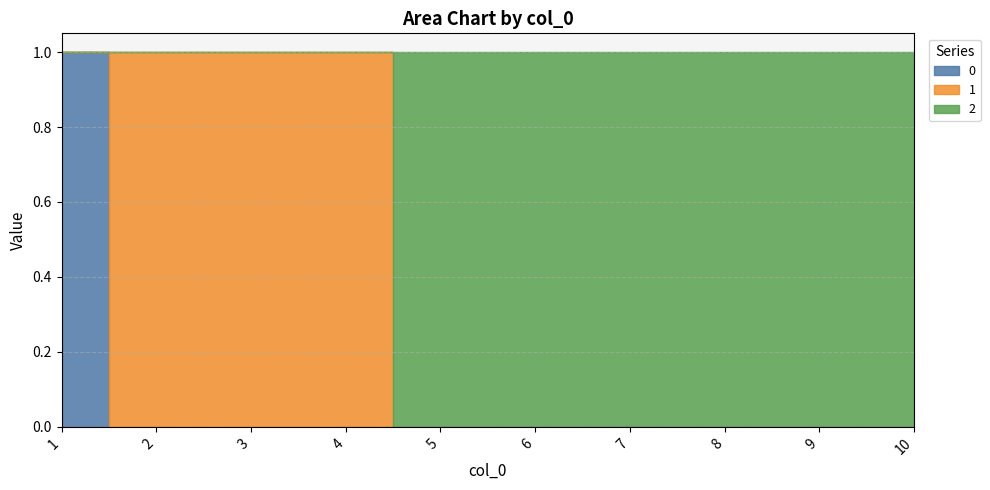

True or false: 1 and 2 intersect in this chart.

True